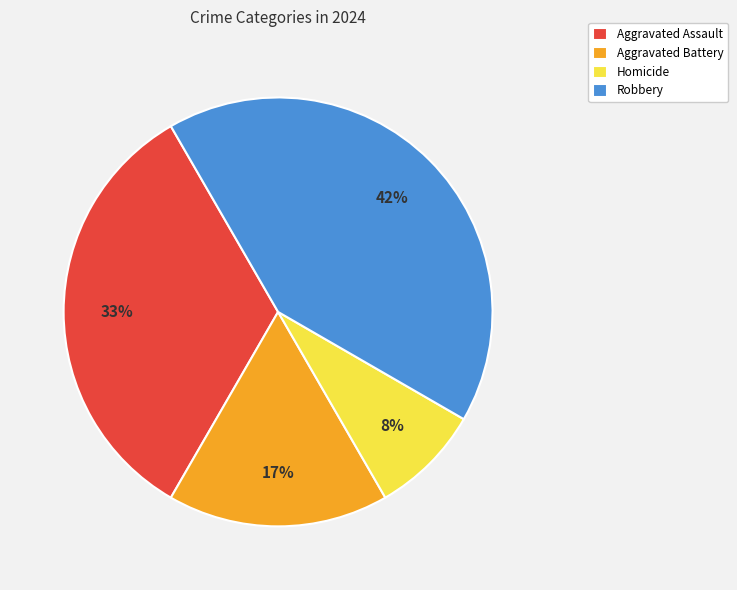

Does Homicide represent more than half of the total?

No